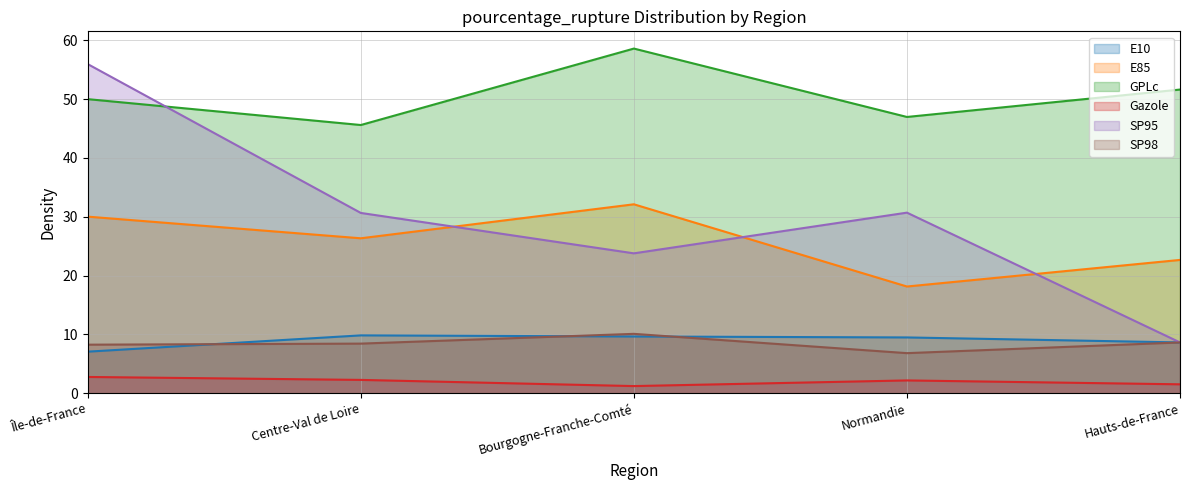

What are all the series names shown in the legend?

E10, E85, GPLc, Gazole, SP95, SP98